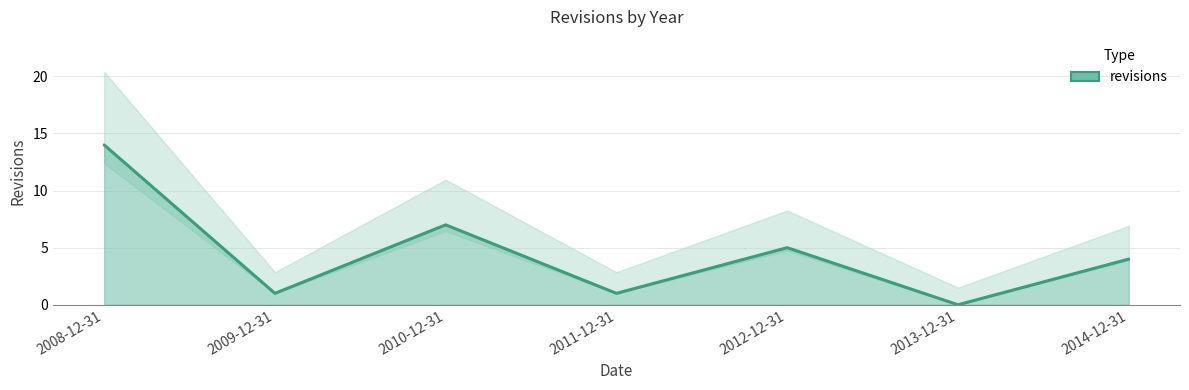

True or false: the data shows -5 at 2013-12-31.

False